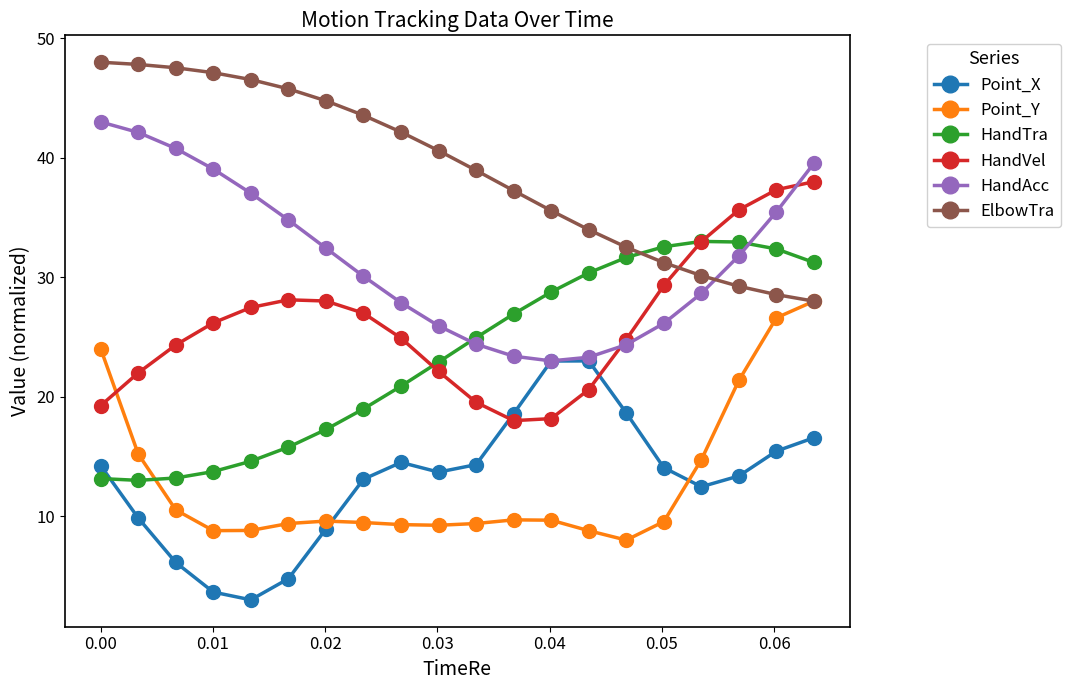

What is the sum of all Point_X values?

261.3